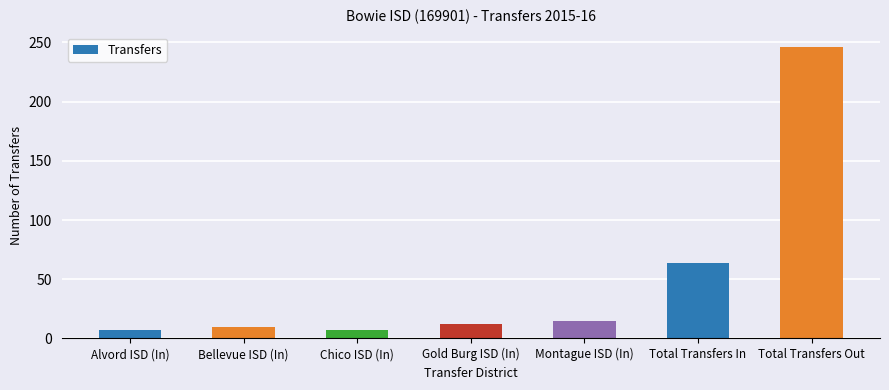

Count the number of data series in this chart.

1